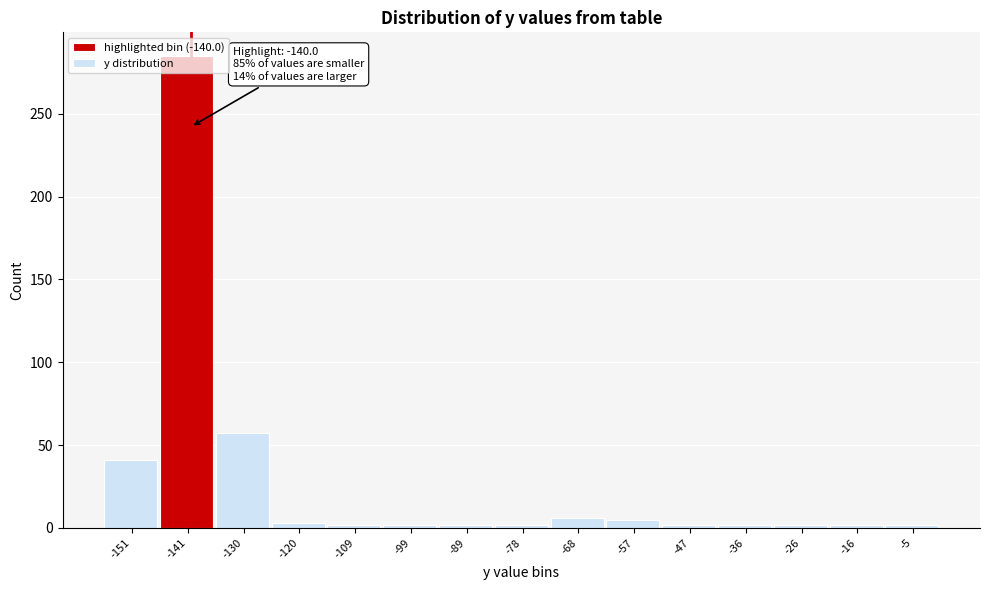

Over which range of the x-axis is the bar tallest?

-146 to -136